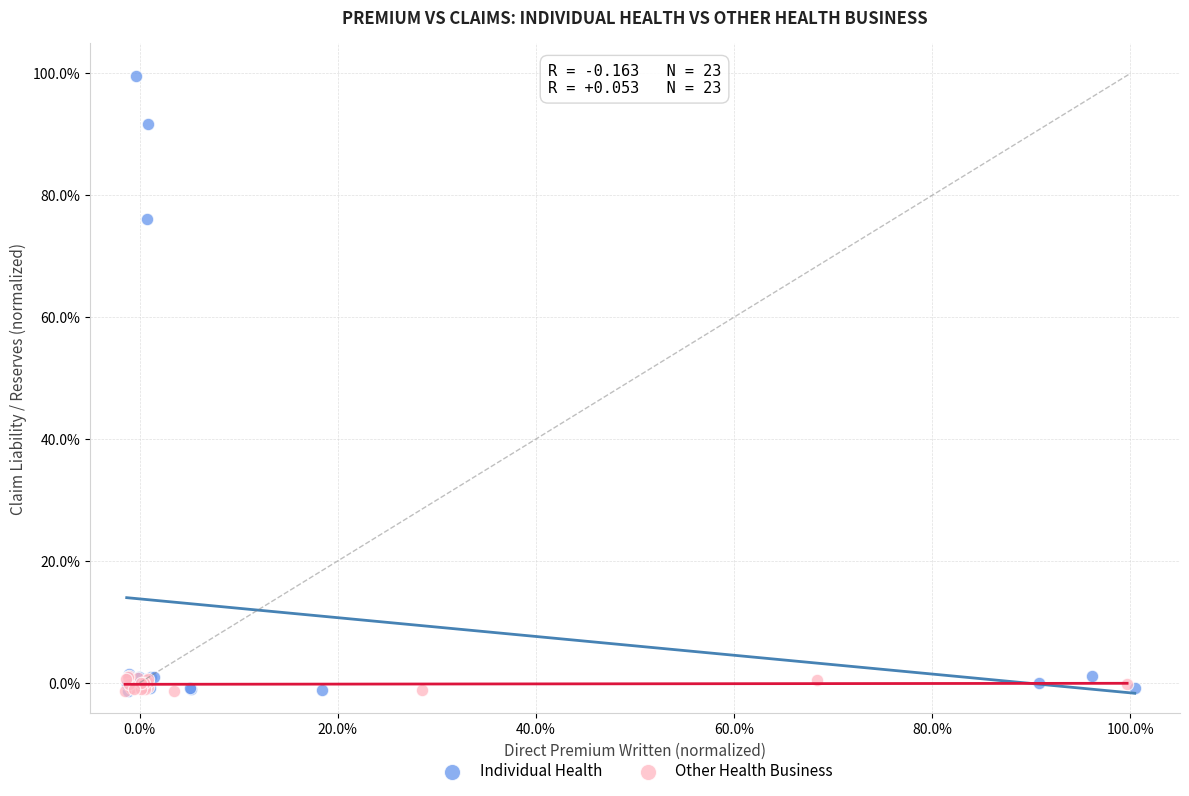

Which series has the largest Y range (max minus min)?

Individual Health